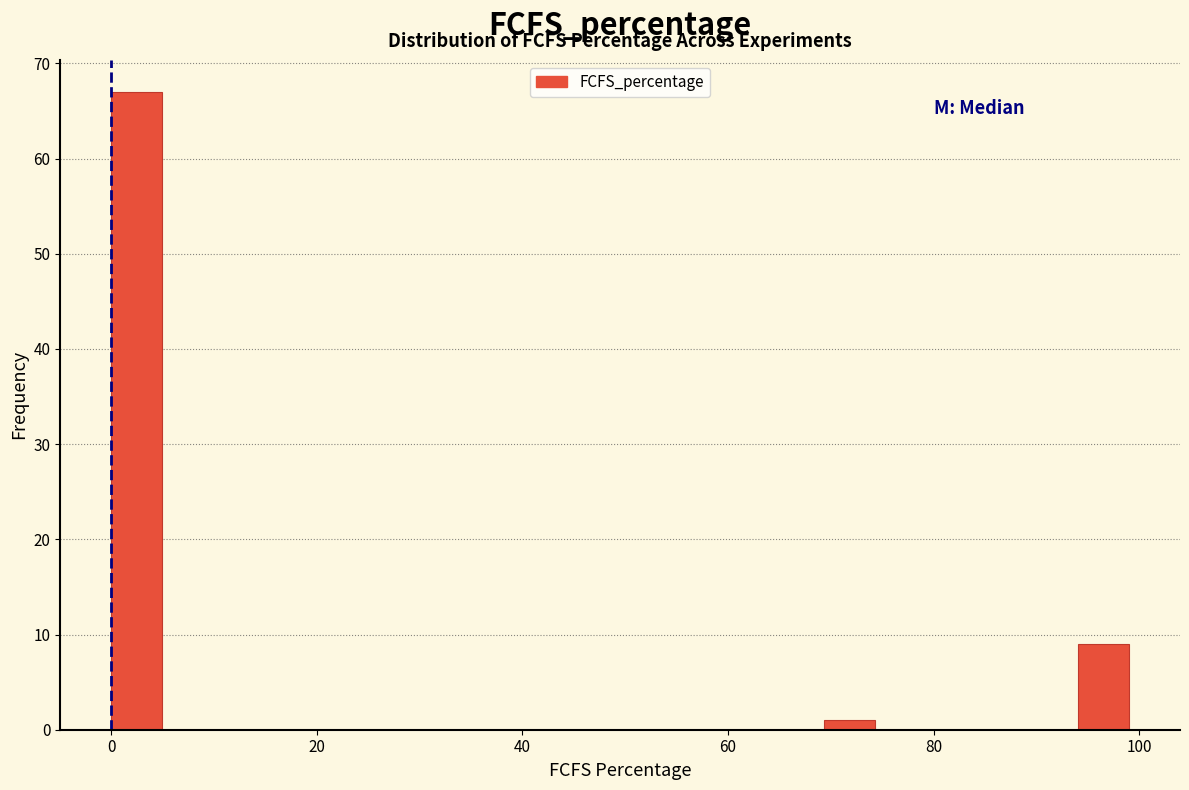

Read against the x-axis, roughly where is the centre of the tallest bar?

2